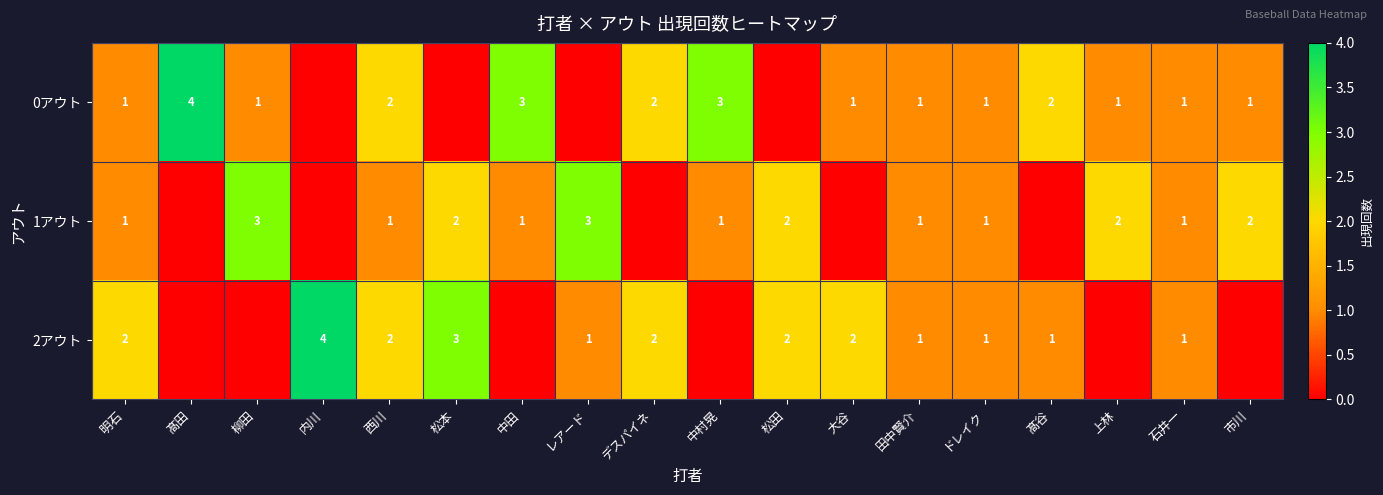

At which category is the sum across all series the highest?

西川